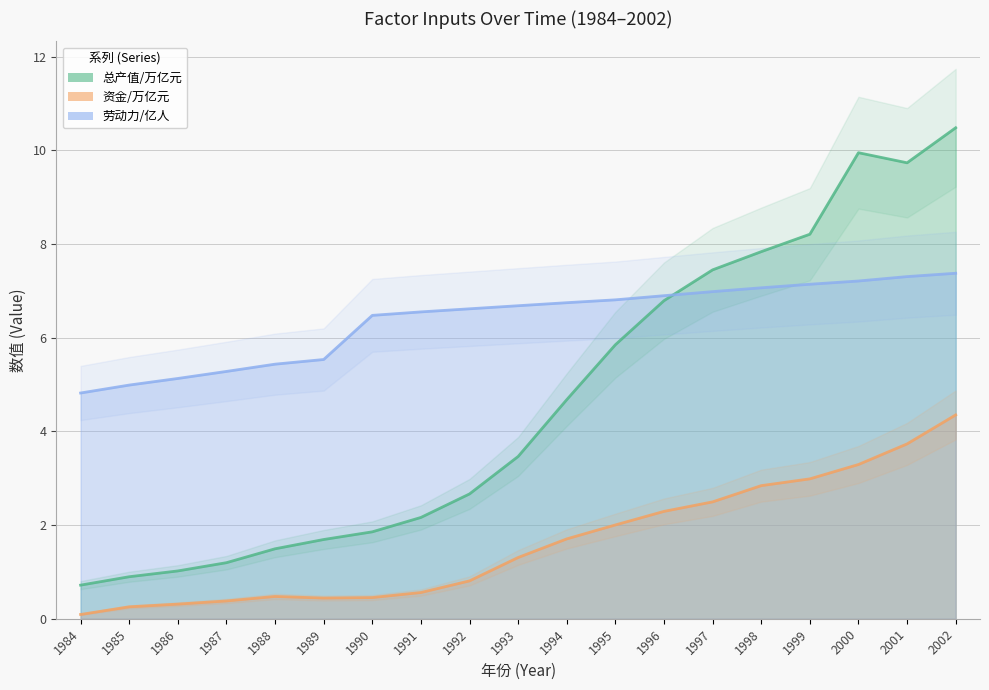

How many interior local peaks does the 总产值/万亿元 series have?

1